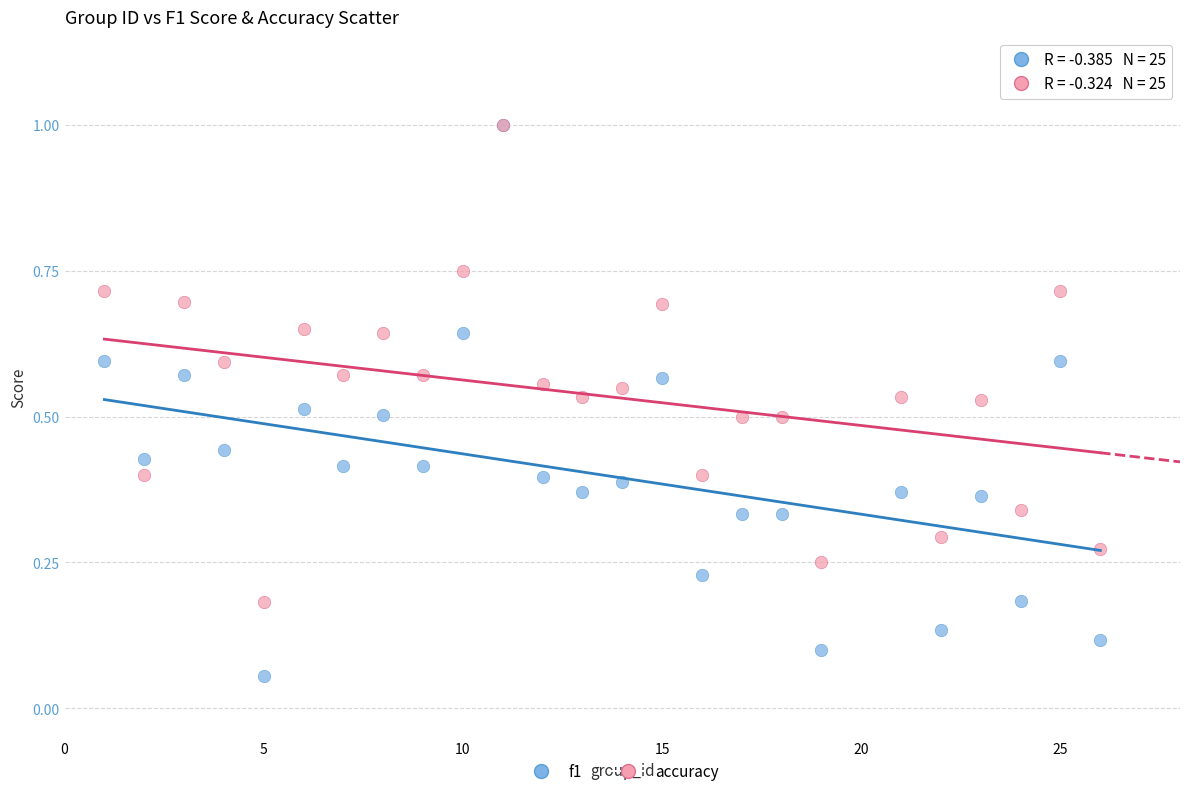

Which series reaches the minimum Y coordinate?

f1